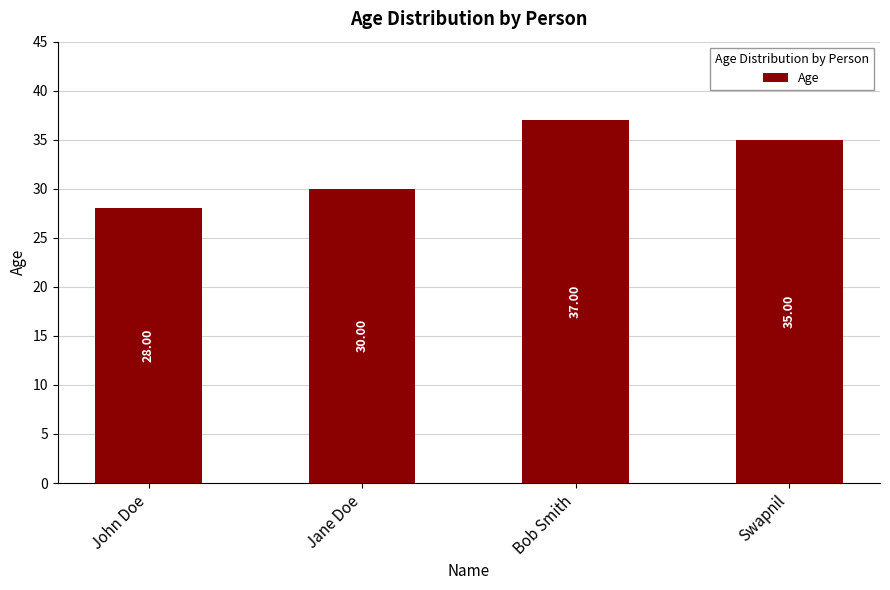

What is the maximum value shown in the chart?

37